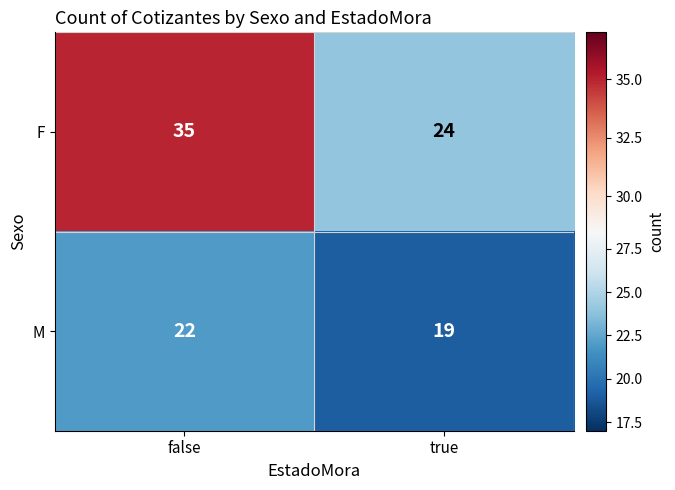

At which label is F closest to 29?

true